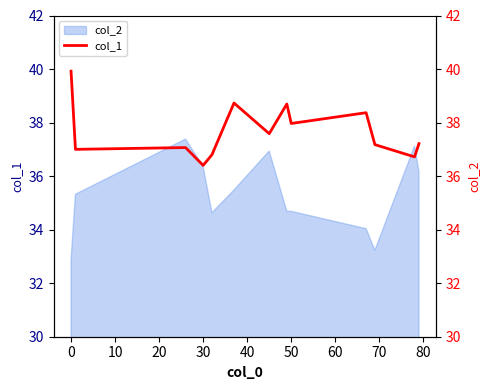

What is the difference between the maximum and minimum values?

3.5